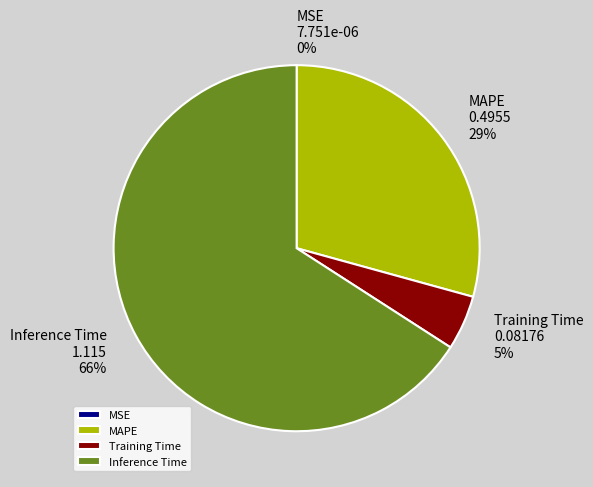

To the nearest percent, what is the average slice percentage?

25%